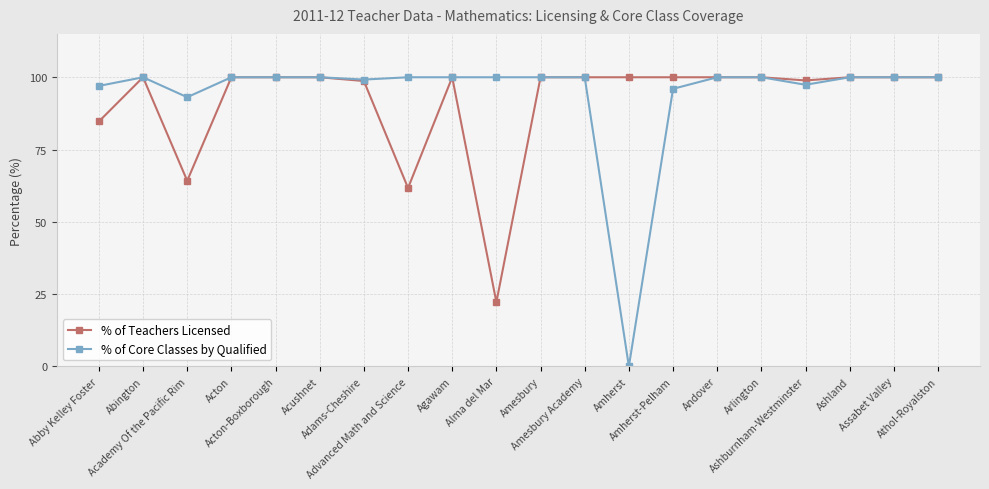

Which series has the largest range (max minus min)?

% of Core Classes by Qualified